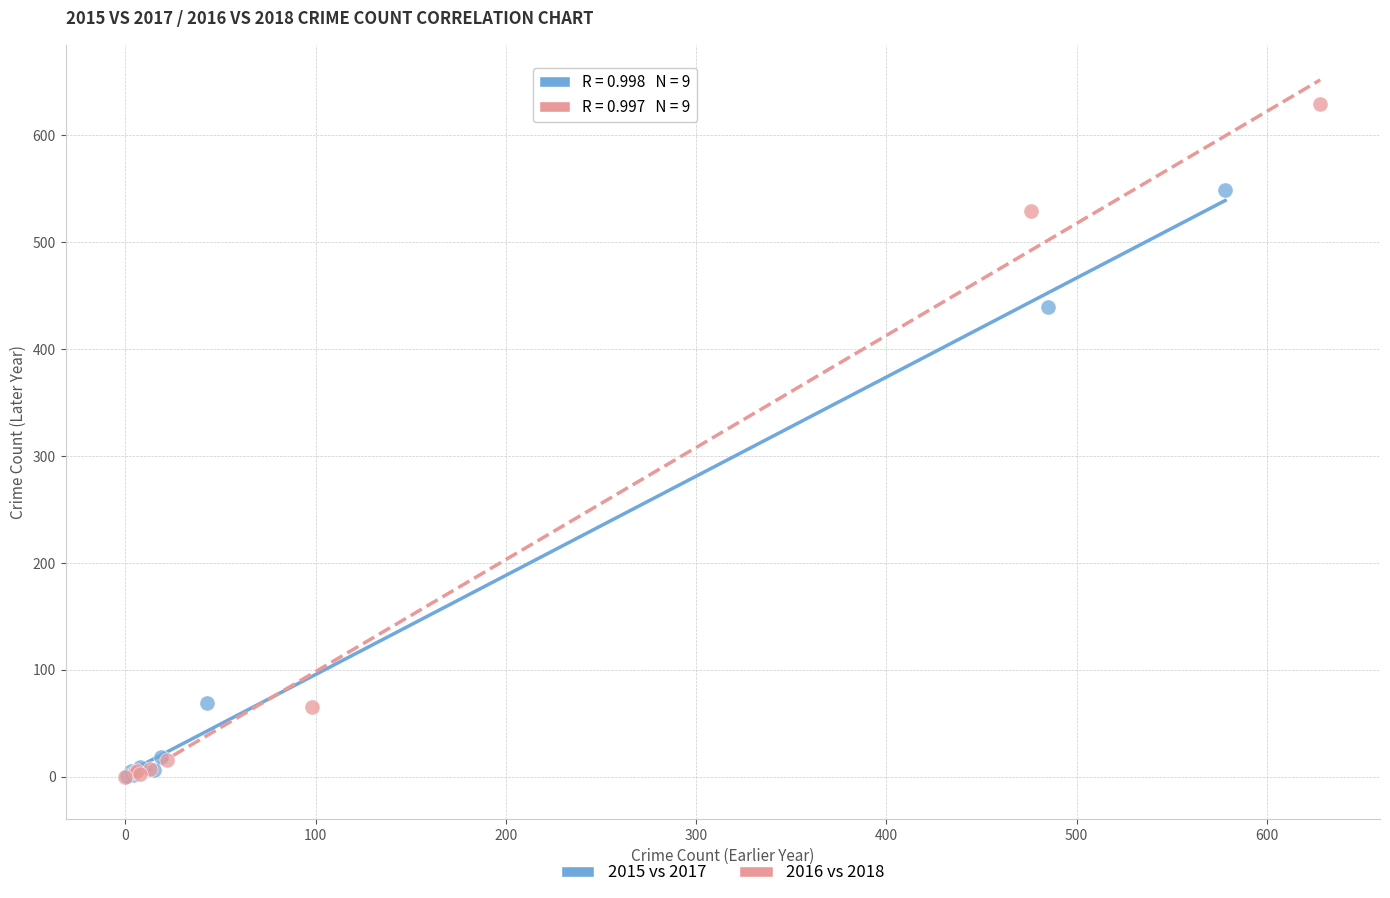

What are all the series names shown in the legend?

2015 vs 2017, 2016 vs 2018